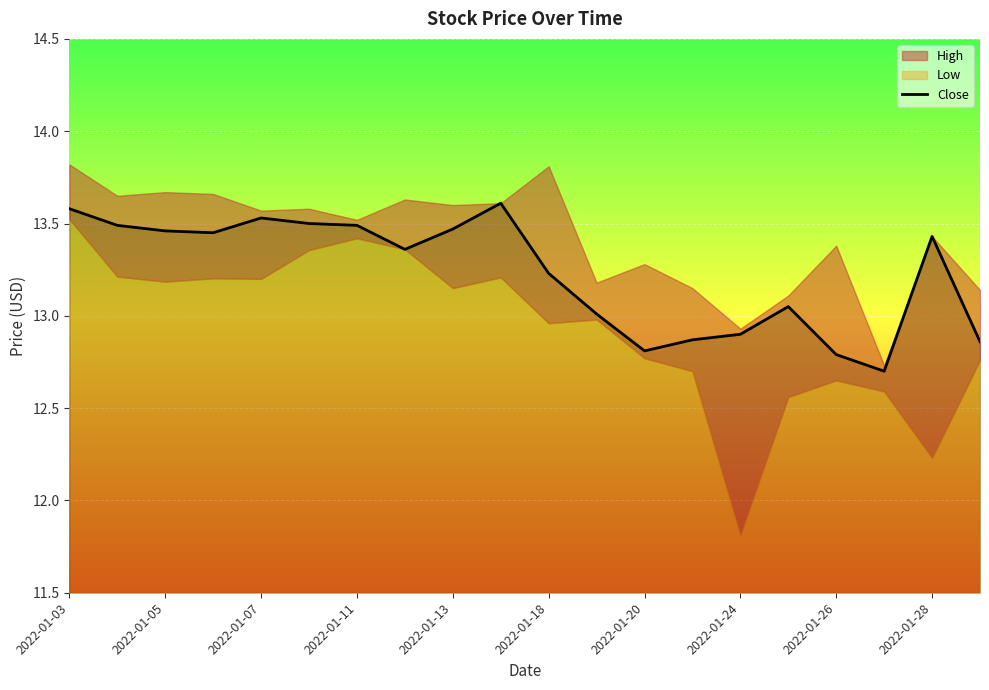

How many values exceed 13?

14